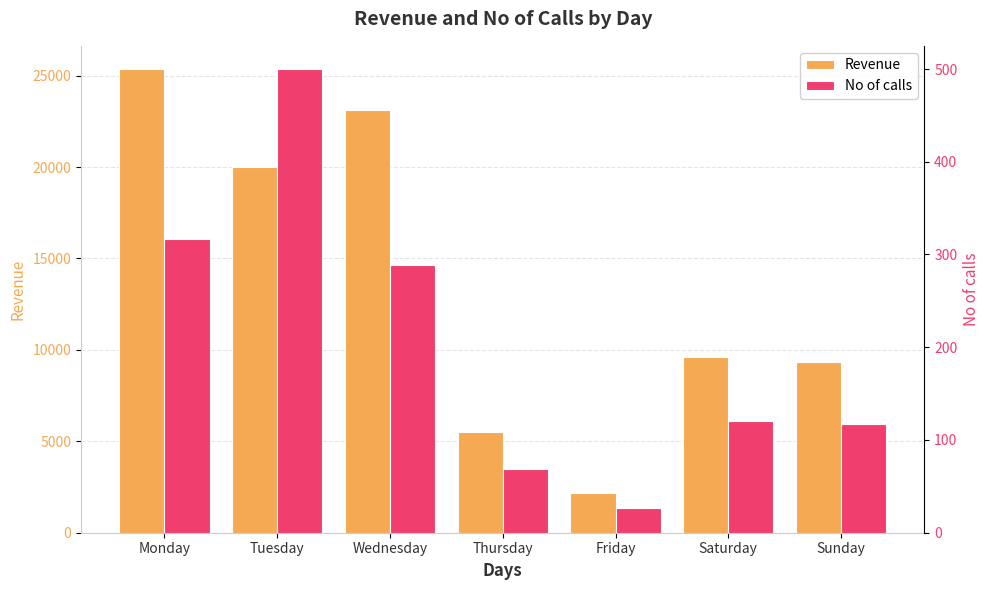

How many data points does each series have?

7